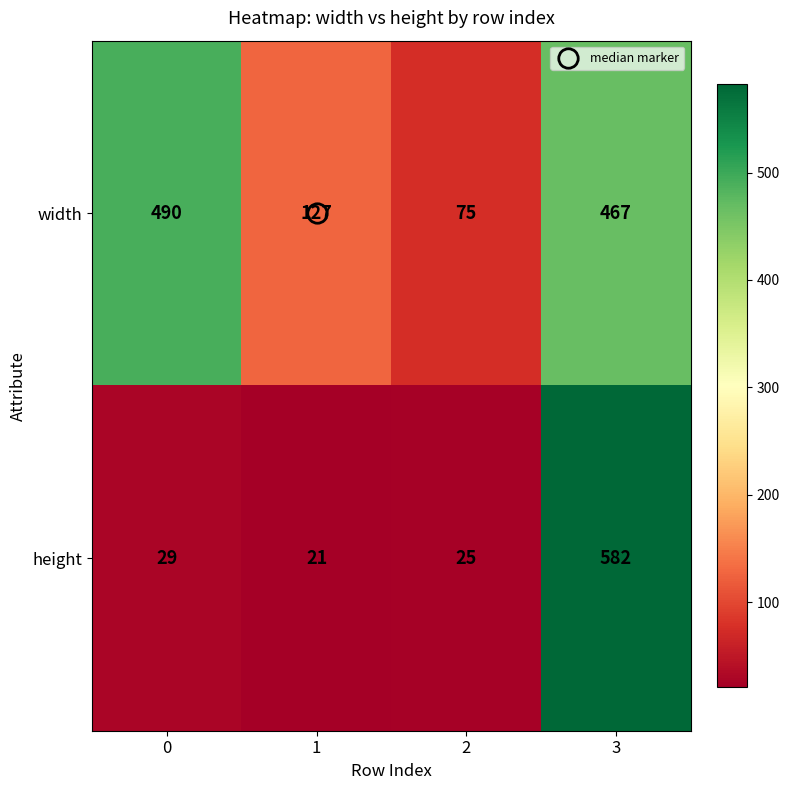

At which category is the sum across all series the highest?

3